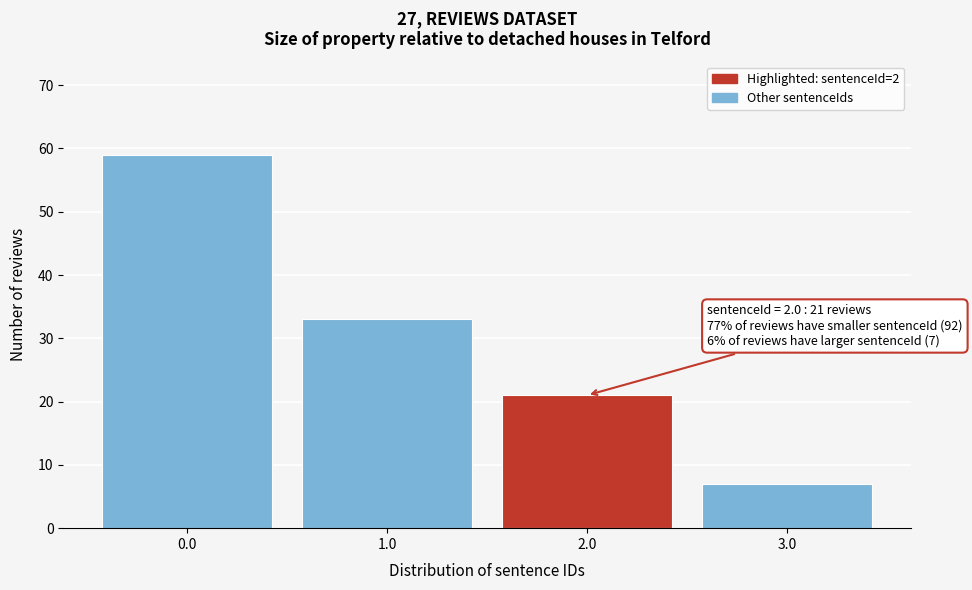

Over which range of the x-axis is the bar tallest?

-0.5 to 0.5